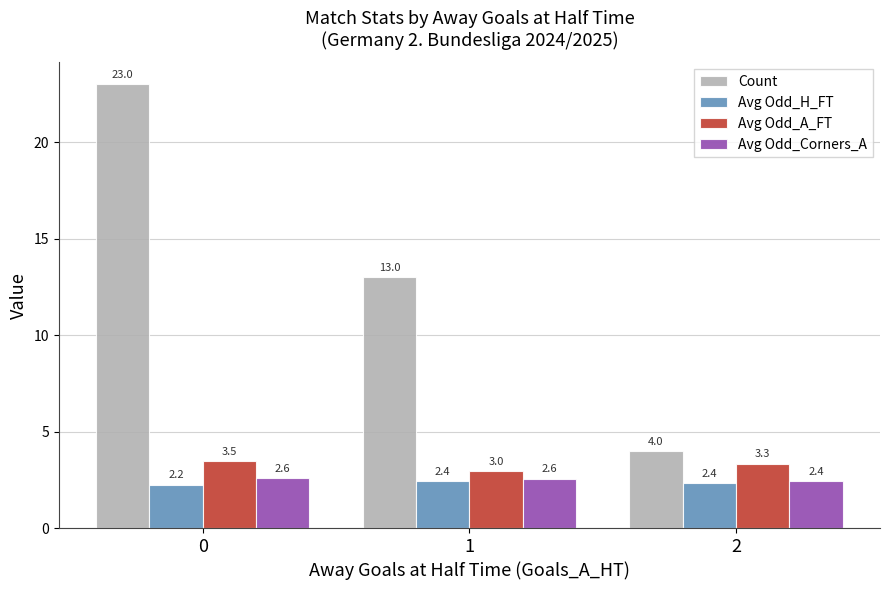

What is the minimum value for Count?

4.0